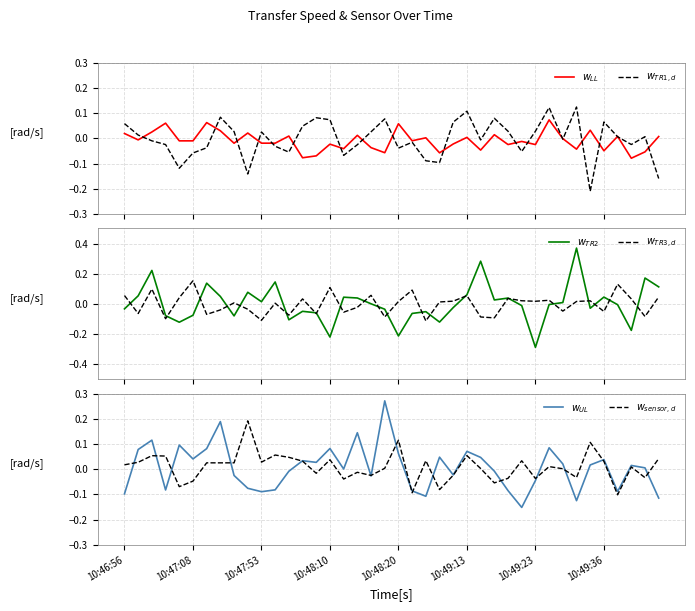

Between 24 and 37, which series saw the biggest shift?

$w_{TR2}$